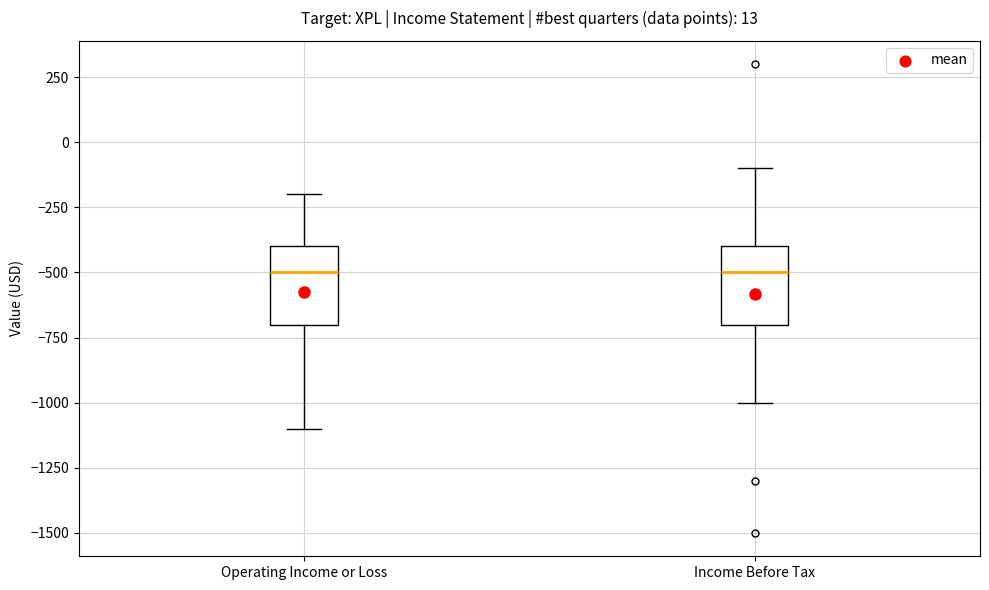

Where does the upper whisker of the box for Income Before Tax end on the y-axis? The values are not printed on the chart, so give them approximately, as read against the axis.

-100